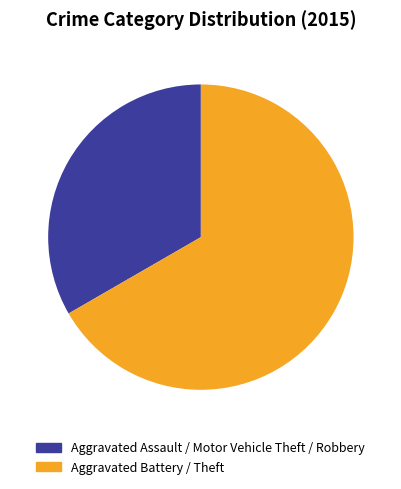

Is there any slice that represents more than half of the pie?

Yes